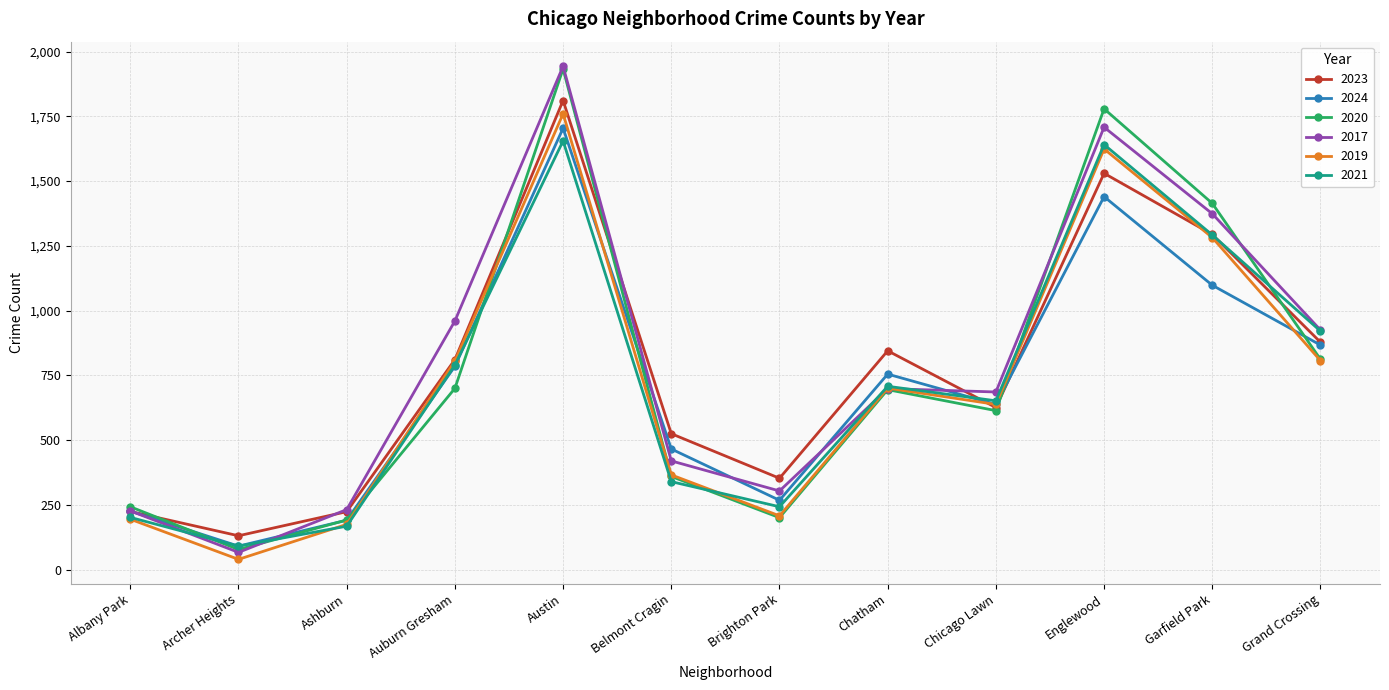

At which label does 2021 first exceed 708?

Auburn Gresham